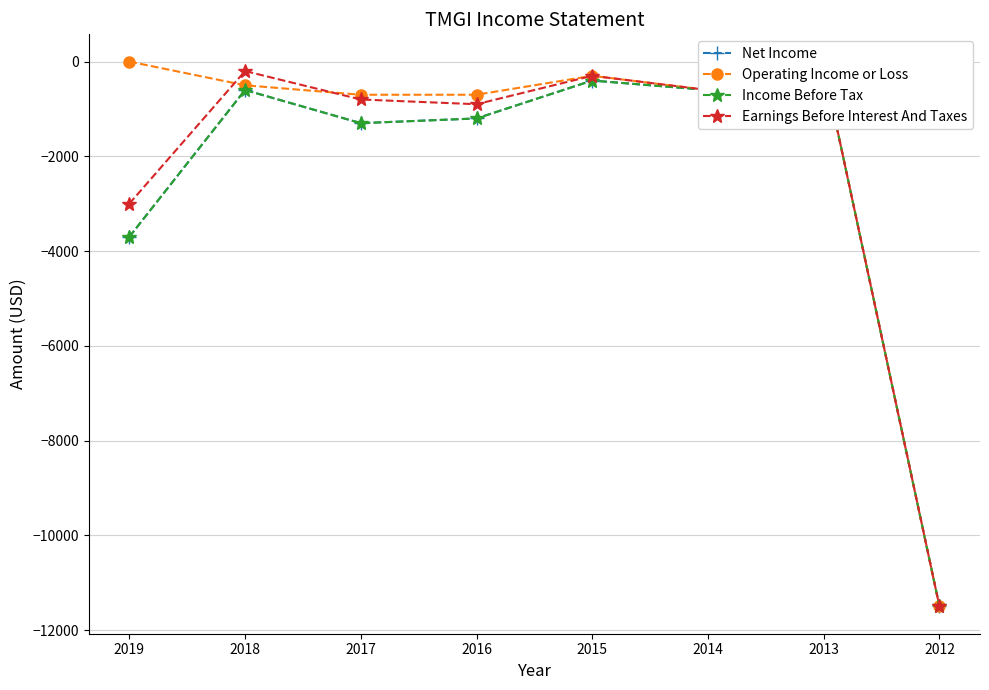

At which label is Earnings Before Interest And Taxes closest to -5800?

2019